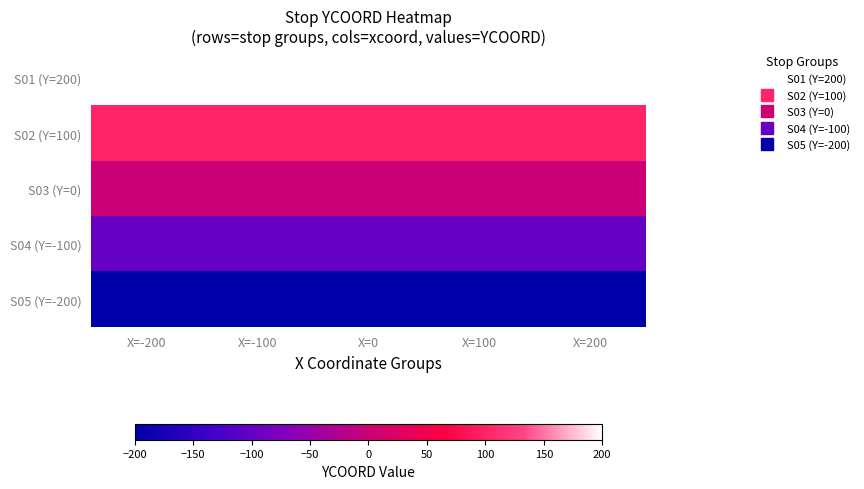

At which category is the sum across all series the highest?

X=-200